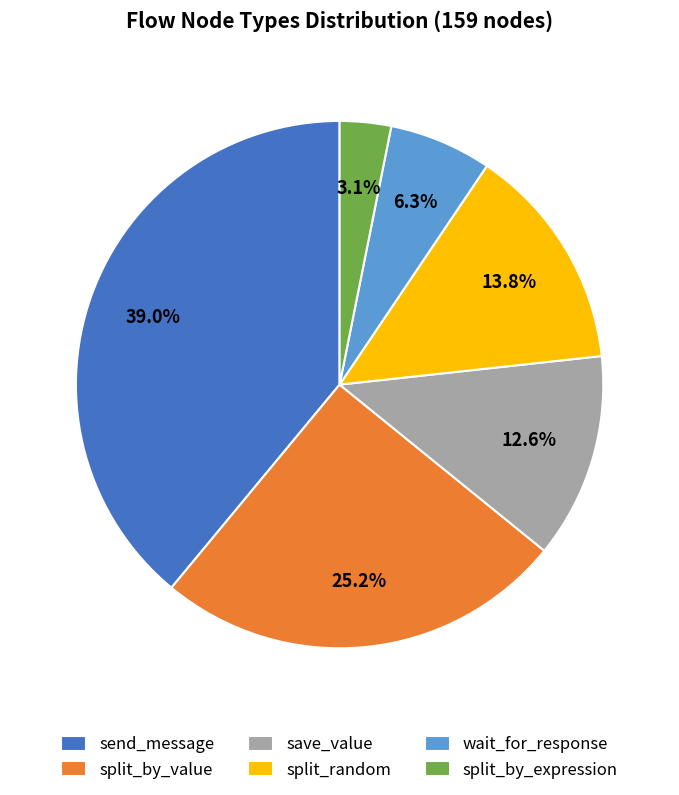

Which has a higher value, send_message or save_value?

send_message